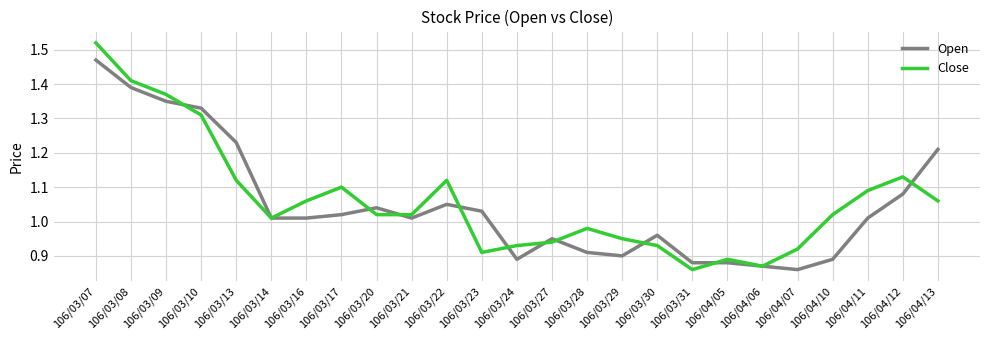

True or false: Open has more than 0 interior local peaks.

True